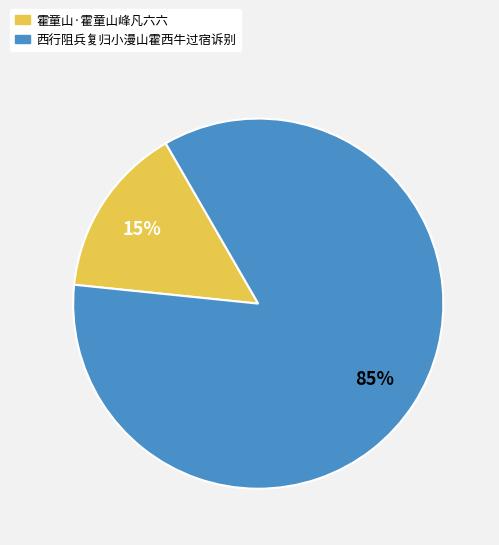

Rank the categories by value from lowest to highest.

霍童山·霍童山峰凡六六, 西行阻兵复归小漫山霍西牛过宿诉别